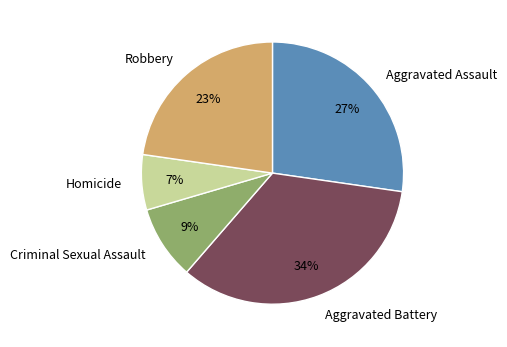

Combined, do Homicide and Aggravated Battery account for over 50%?

No